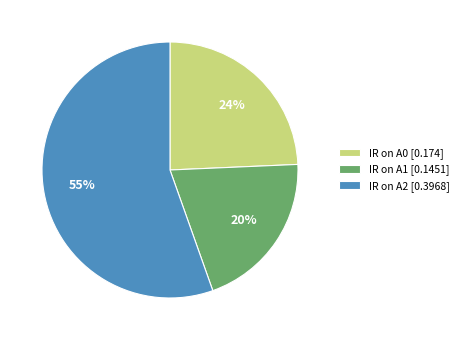

Is it true that IR on A0 is 19% of the pie?

False